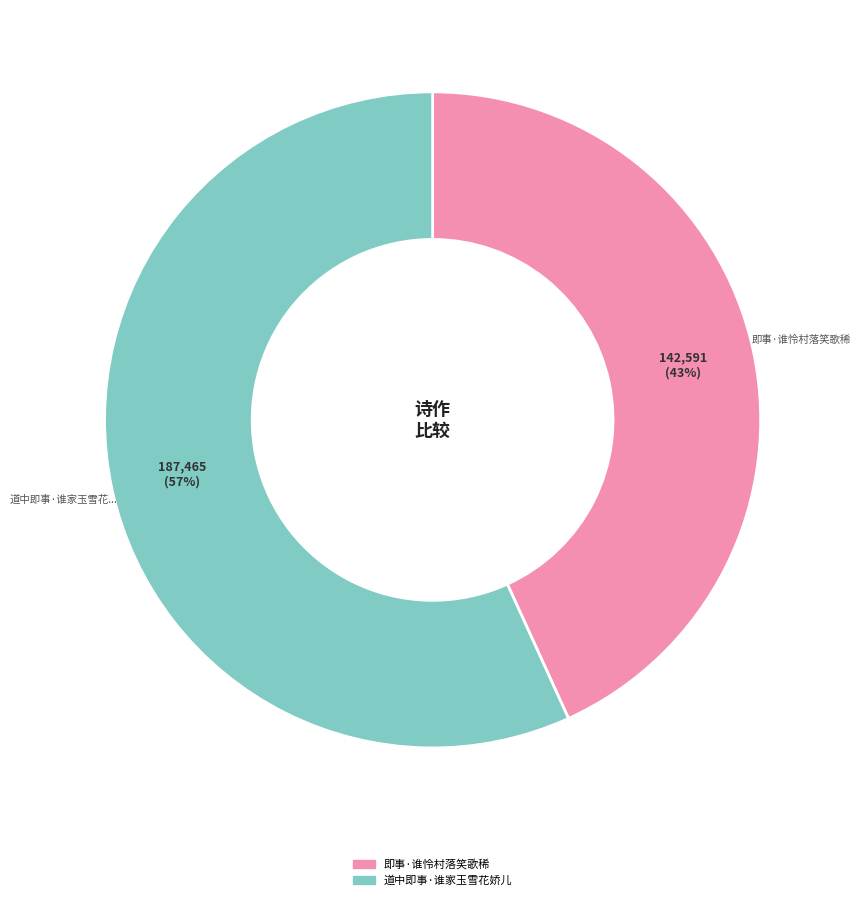

To the nearest percent, what is the difference between the largest and smallest slice percentages?

14%